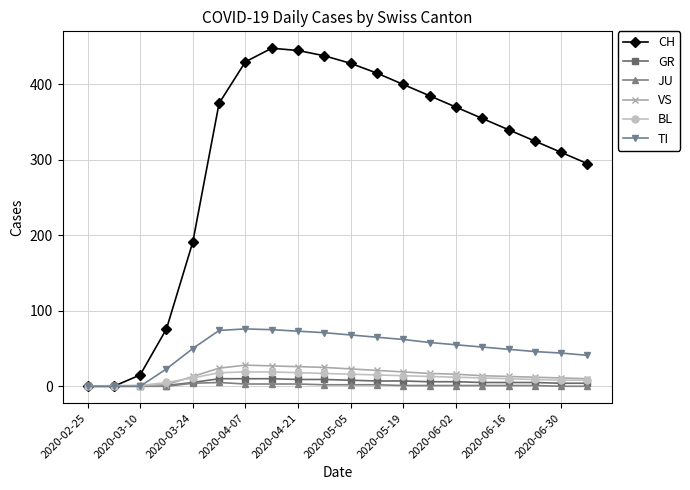

Which series has the widest spread of values?

CH